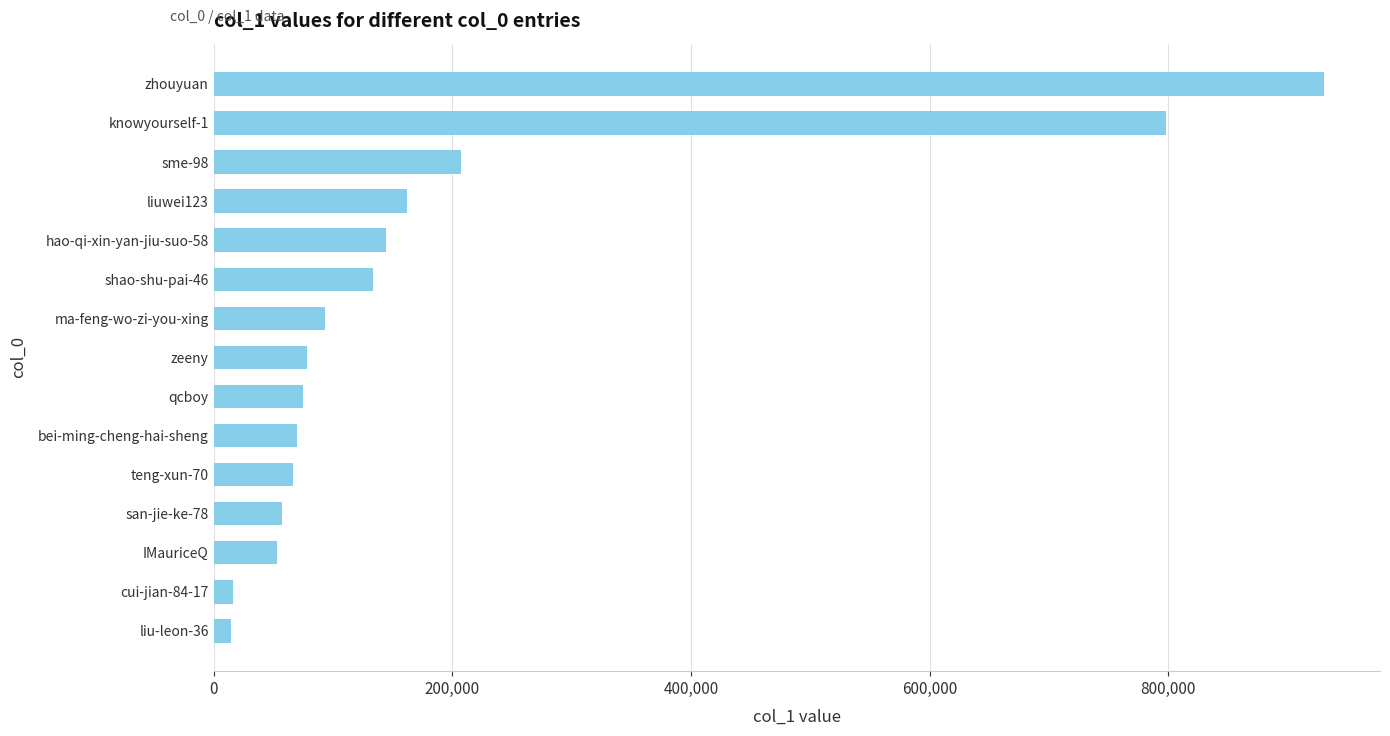

Between shao-shu-pai-46 and zhouyuan, which is larger?

zhouyuan